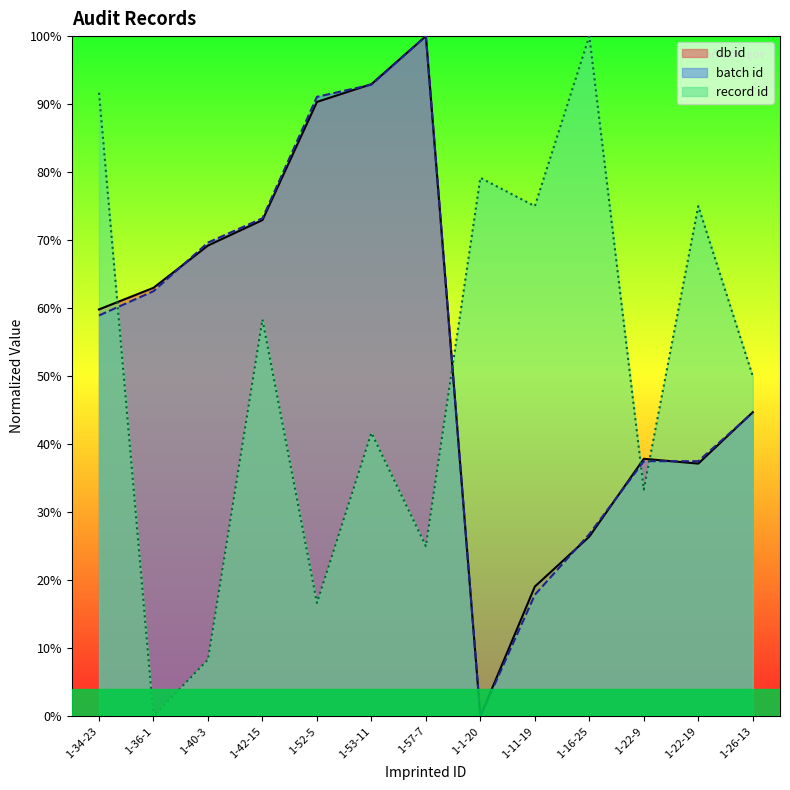

At which category is the sum across all series the highest?

1-53-11